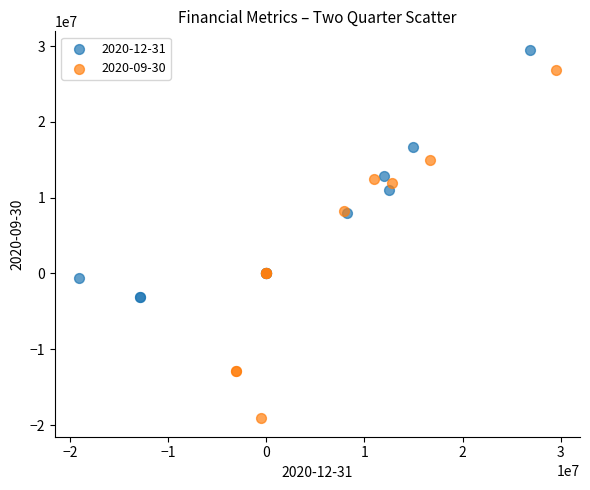

Which series has the widest spread of Y values?

2020-09-30